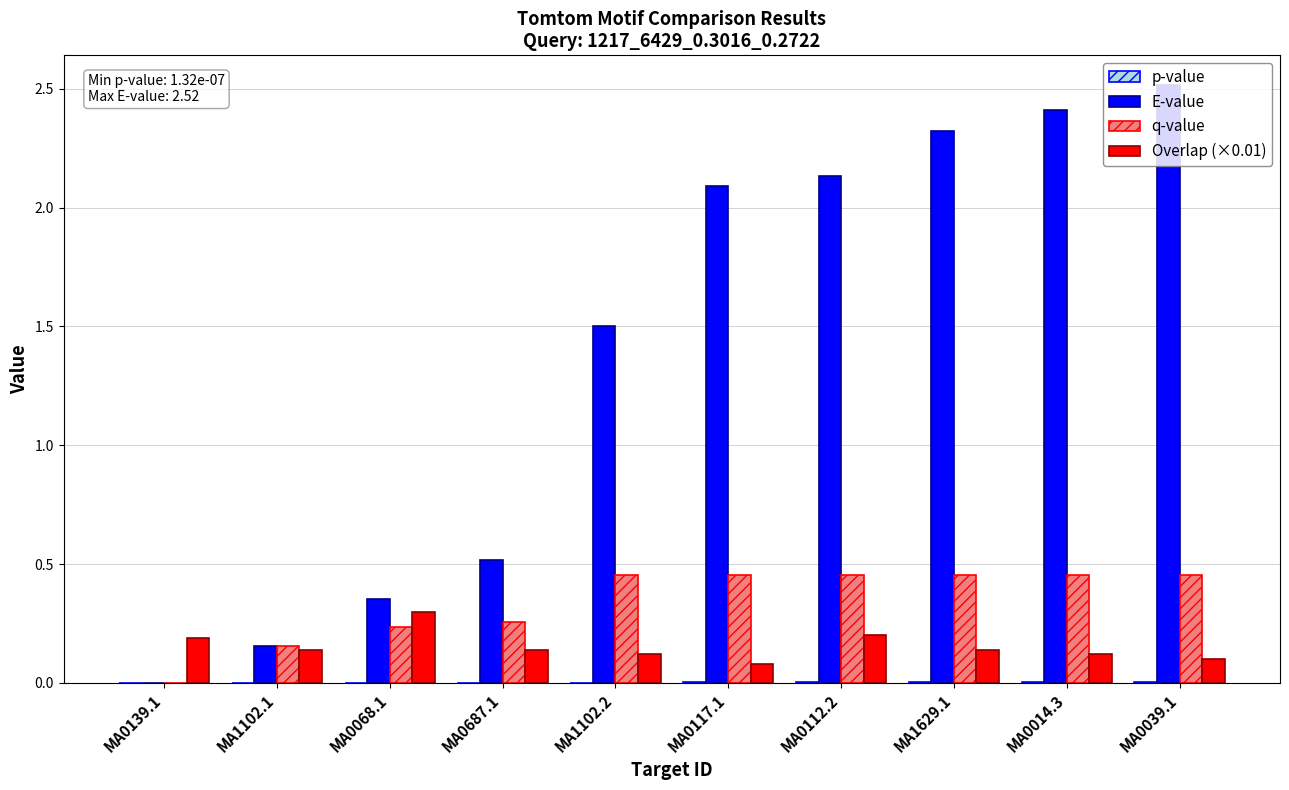

Which series has the largest total across all categories?

E-value